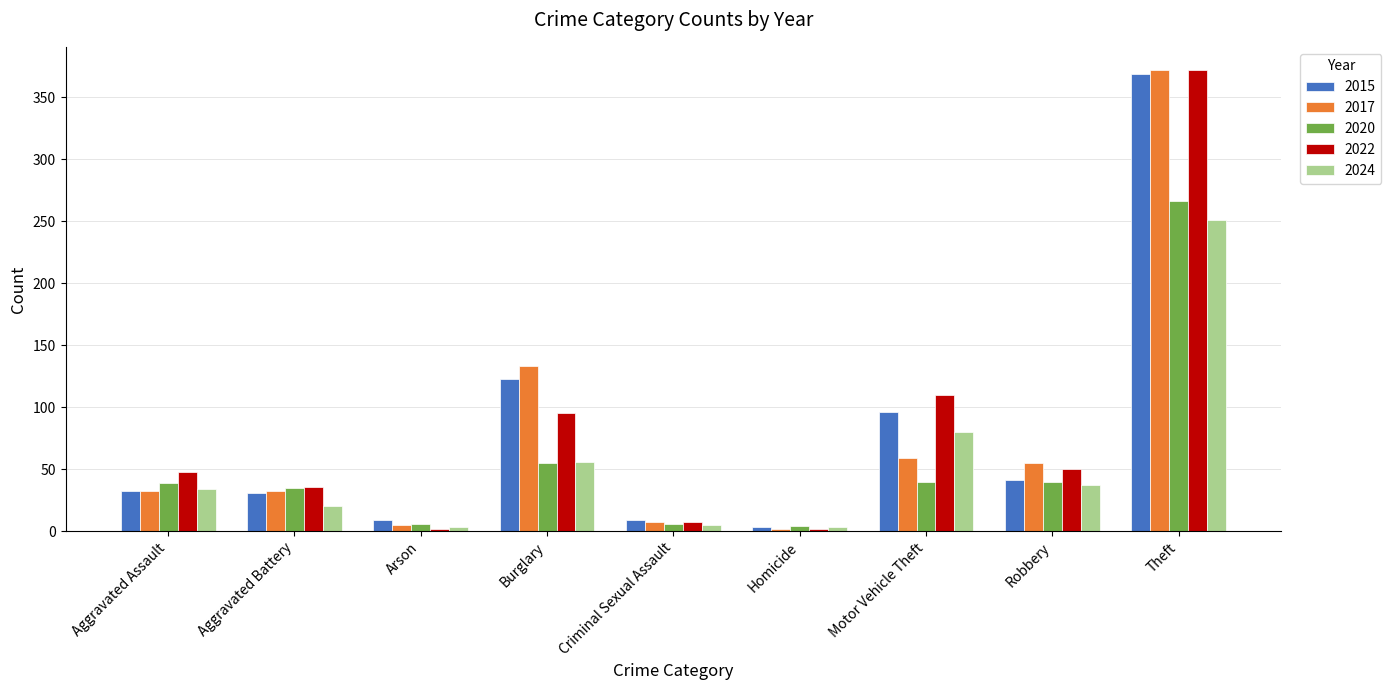

Which series changed the most between Criminal Sexual Assault and Robbery?

2017